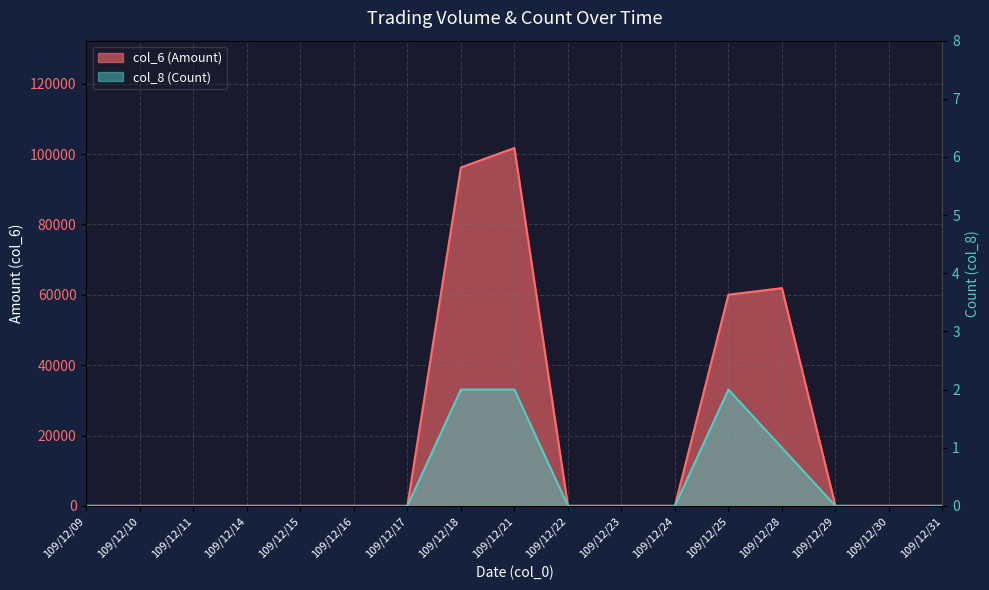

How many positive values does the col_6 (Amount) series have?

4